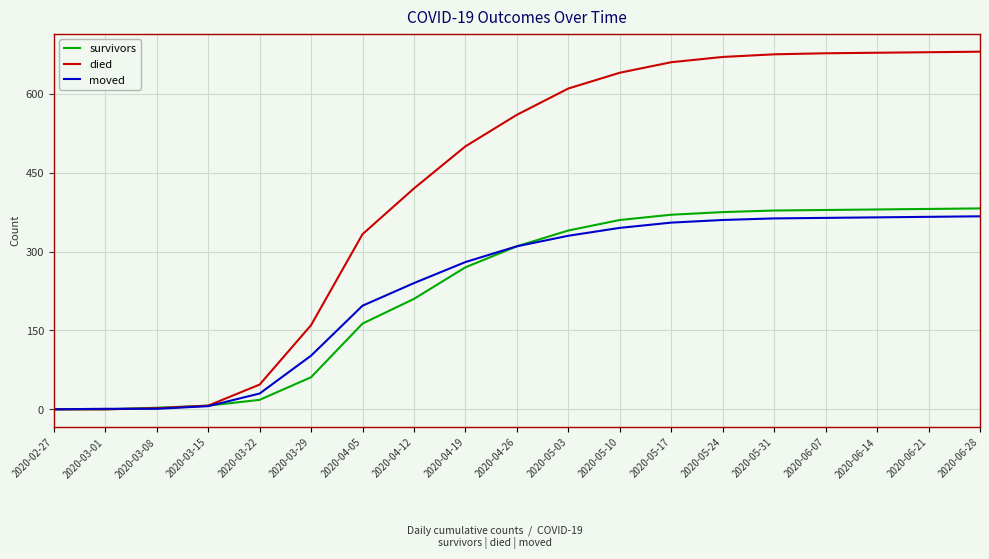

What position from the right is 2020-04-05?

13